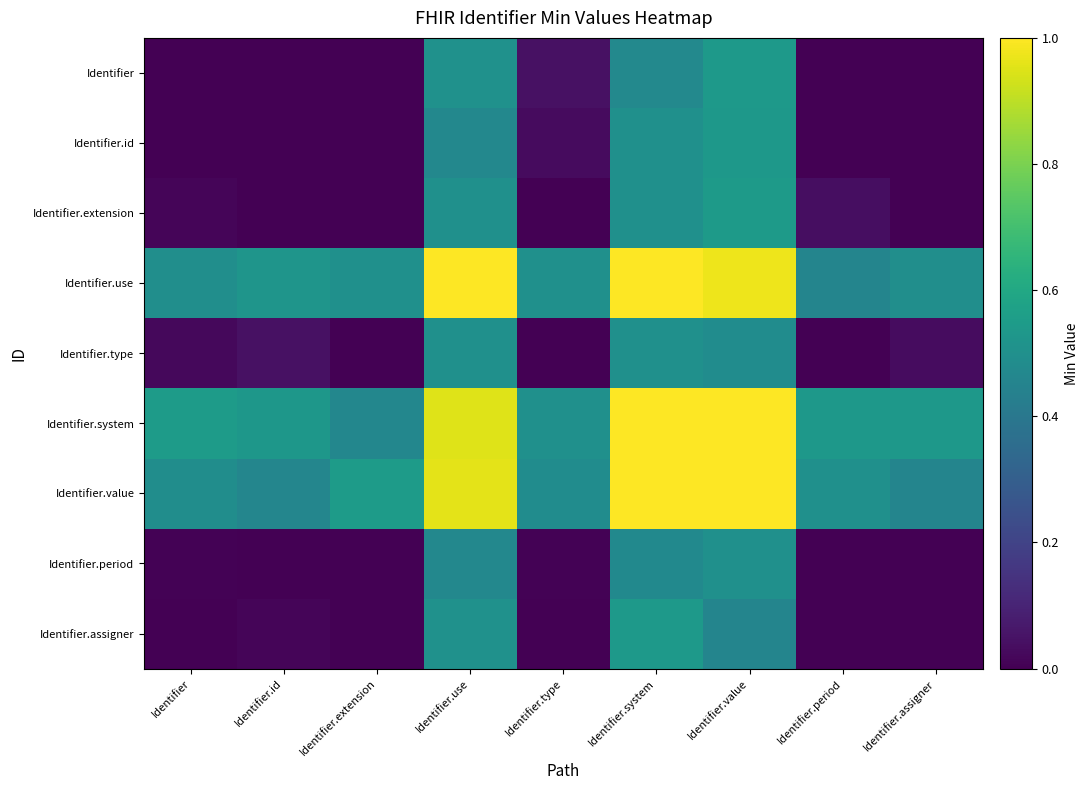

At which category is the sum across all series the highest?

Identifier.value